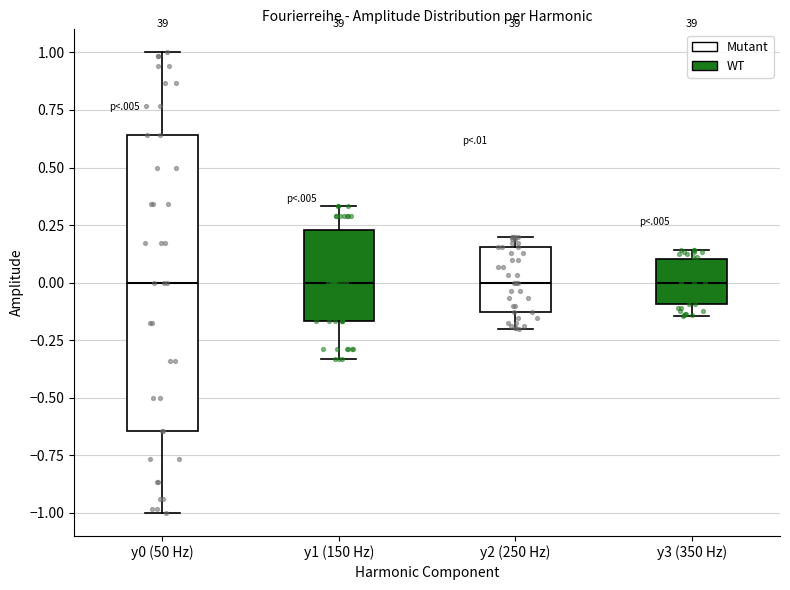

Reading left to right, read every box against the y-axis: the position of its median line, the range the box covers, and the ends of its whiskers. The values are not printed on the chart, so give them approximately, as read against the axis.

y0 (50 Hz): median 0.00, box -0.65 to 0.65, whiskers -1.00 to 1.00
y1 (150 Hz): median 0.00, box -0.15 to 0.25, whiskers -0.35 to 0.35
y2 (250 Hz): median 0.00, box -0.15 to 0.15, whiskers -0.20 to 0.20
y3 (350 Hz): median 0.00, box -0.10 to 0.10, whiskers -0.15 to 0.15